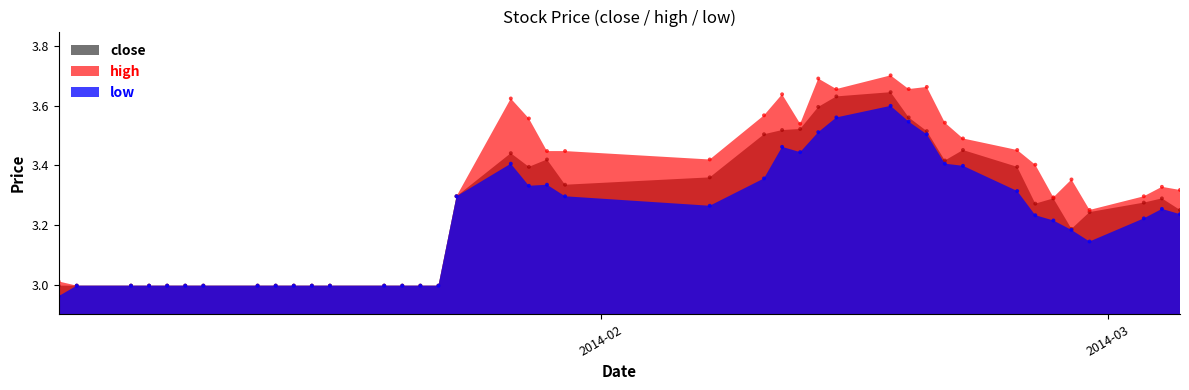

Which series contains the highest Y value?

high